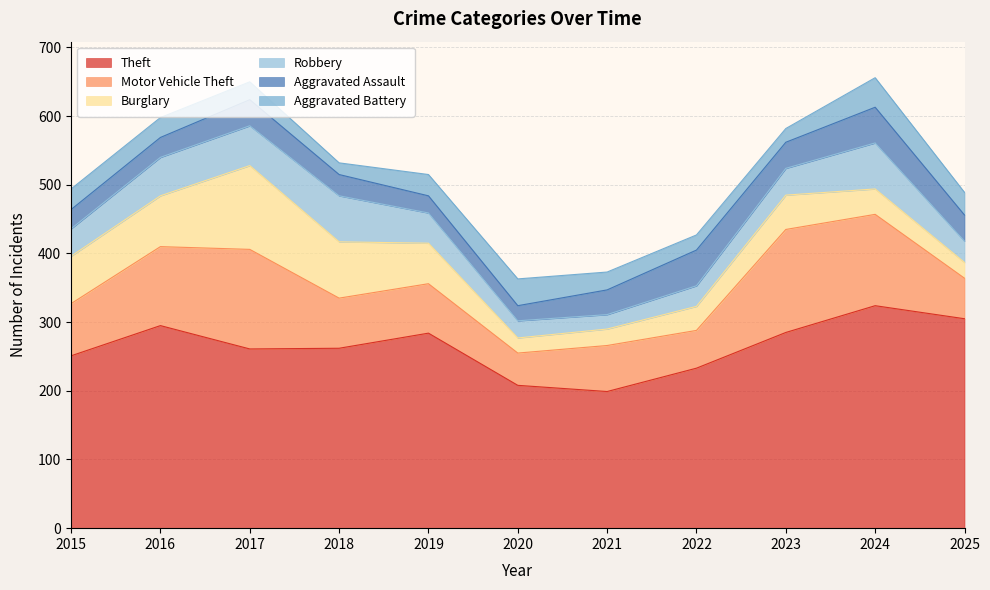

At 2015, list the series in order from largest to smallest.

Theft, Motor Vehicle Theft, Burglary, Robbery, Aggravated Battery, Aggravated Assault